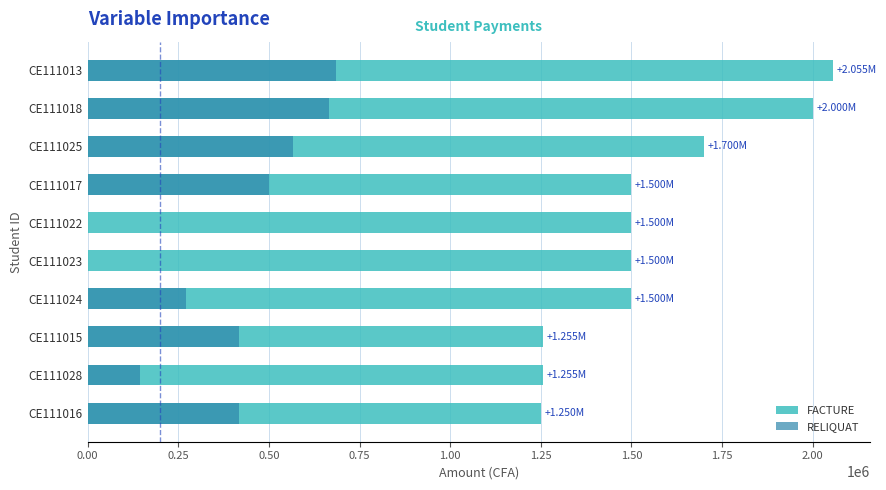

Is the value of FACTURE at CE111028 greater than the value of RELIQUAT at CE111025?

Yes